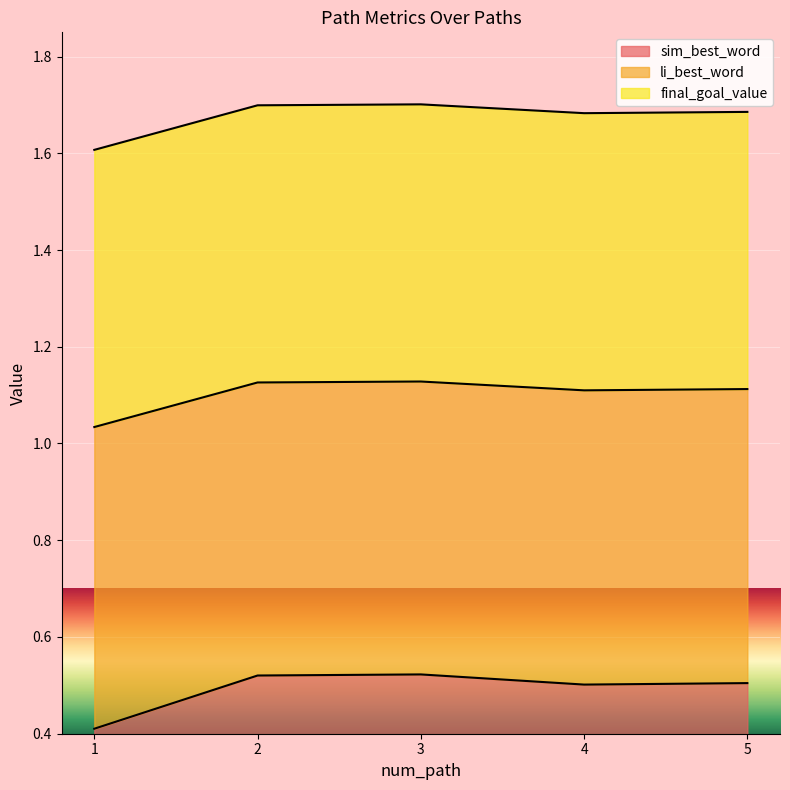

The value of li_best_word at 2 is 1.6. True or false?

False